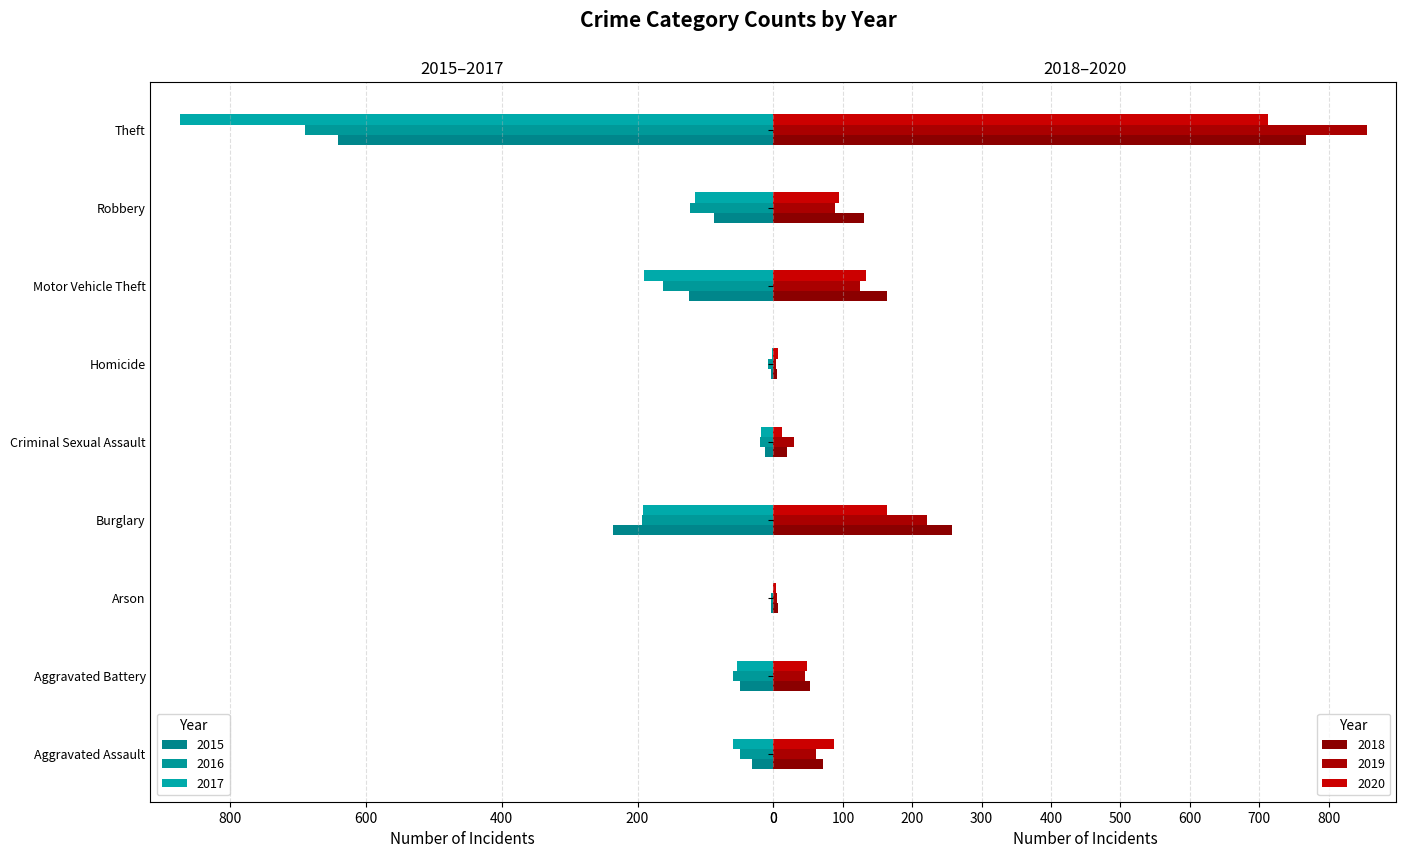

What is the minimum value shown in the chart?

1